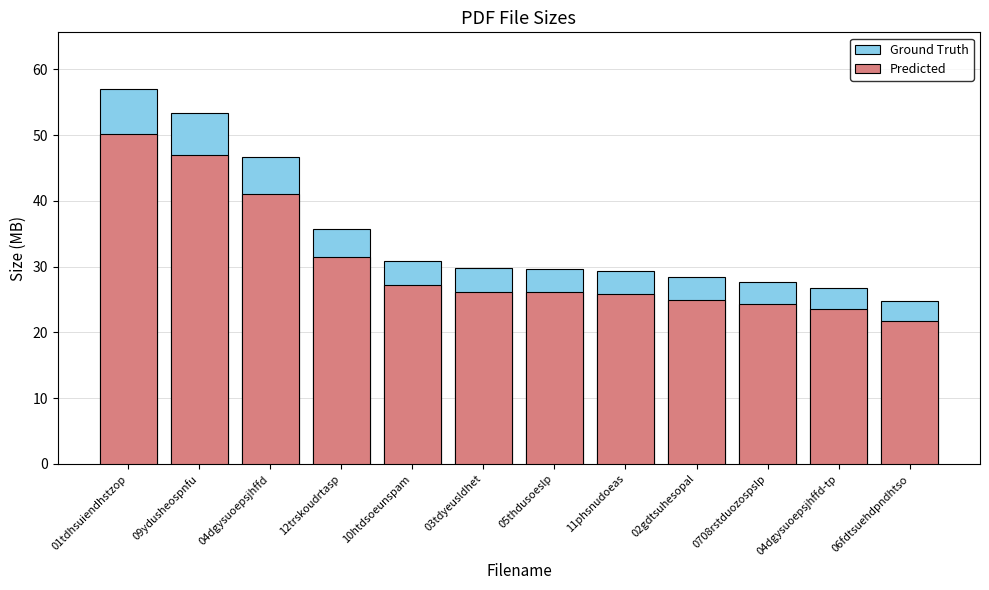

What is the label of the 12th bar from the left?

06fdtsuehdpndhtso